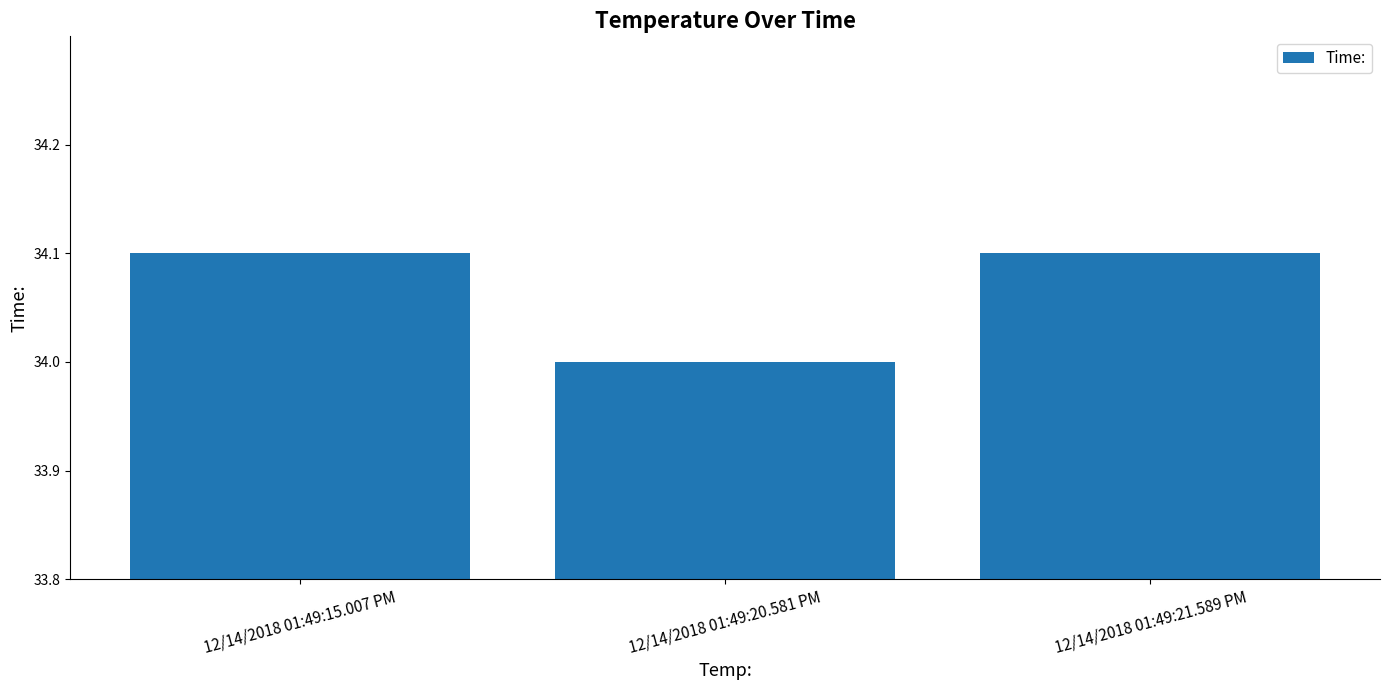

How many data points are above 34?

2